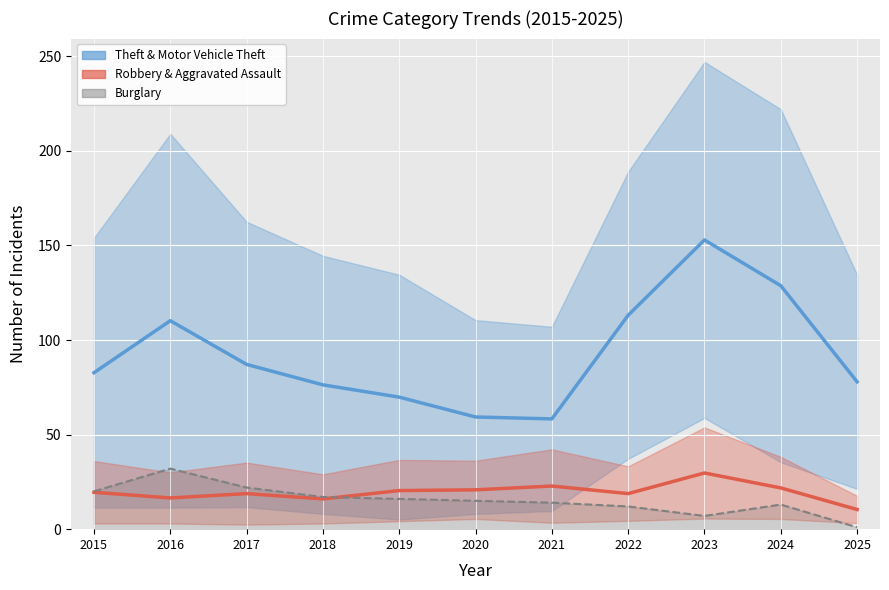

True or false: Theft & Motor Vehicle Theft has a value of 113.1 at 2022.

True